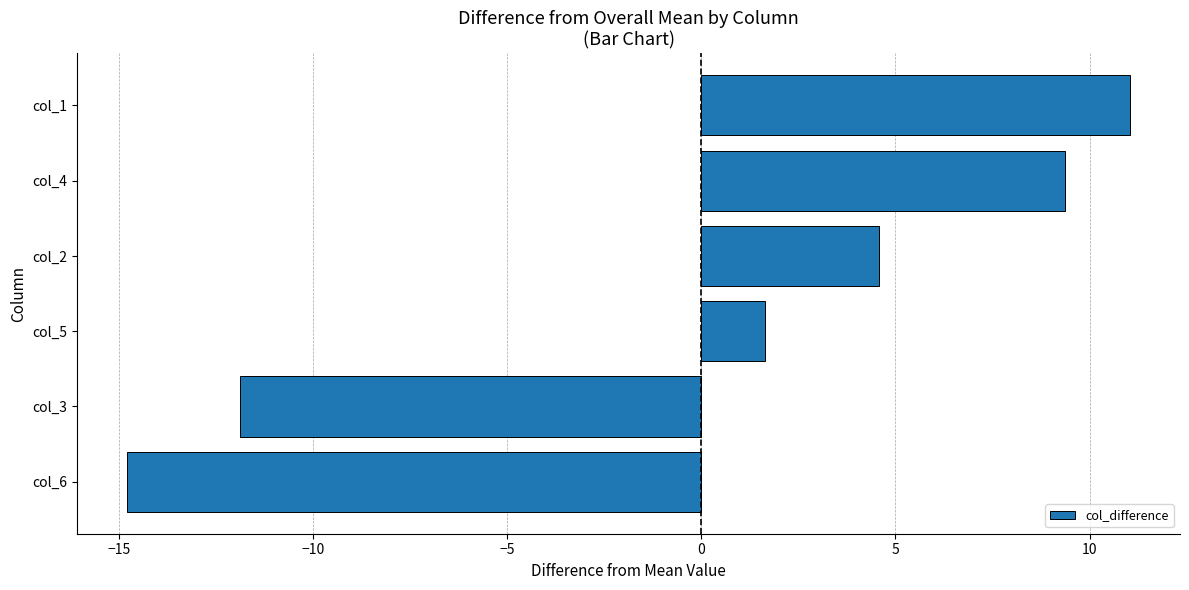

Where is the data nearest to the value -1?

col_5